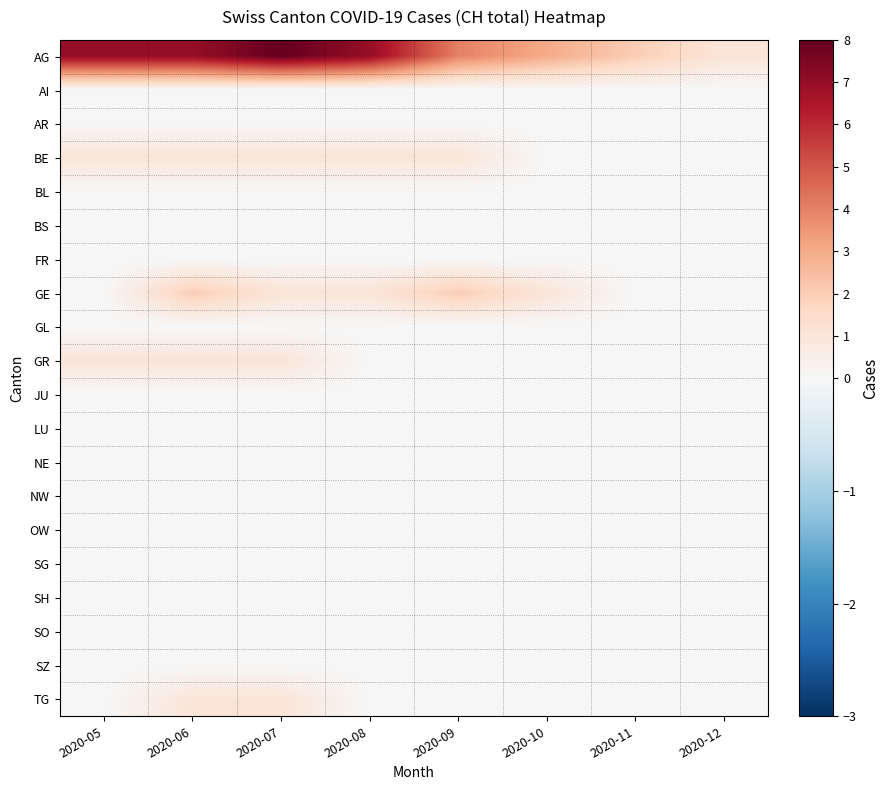

Reading left to right, list all the values displayed in this chart.

AG: 2020-05=7	2020-06=7	2020-07=8	2020-08=7	2020-09=4	2020-10=3	2020-11=2	2020-12=1
AI: 2020-05=0	2020-06=0	2020-07=0	2020-08=0	2020-09=0	2020-10=0	2020-11=0	2020-12=0
AR: 2020-05=0	2020-06=0	2020-07=0	2020-08=0	2020-09=0	2020-10=0	2020-11=0	2020-12=0
BE: 2020-05=1	2020-06=1	2020-07=1	2020-08=1	2020-09=1	2020-10=0	2020-11=0	2020-12=0
BL: 2020-05=0	2020-06=0	2020-07=0	2020-08=0	2020-09=0	2020-10=0	2020-11=0	2020-12=0
BS: 2020-05=0	2020-06=0	2020-07=0	2020-08=0	2020-09=0	2020-10=0	2020-11=0	2020-12=0
FR: 2020-05=0	2020-06=0	2020-07=0	2020-08=0	2020-09=0	2020-10=0	2020-11=0	2020-12=0
GE: 2020-05=0	2020-06=2	2020-07=1	2020-08=1	2020-09=2	2020-10=1	2020-11=0	2020-12=0
GL: 2020-05=0	2020-06=0	2020-07=0	2020-08=0	2020-09=0	2020-10=0	2020-11=0	2020-12=0
GR: 2020-05=1	2020-06=1	2020-07=1	2020-08=0	2020-09=0	2020-10=0	2020-11=0	2020-12=0
JU: 2020-05=0	2020-06=0	2020-07=0	2020-08=0	2020-09=0	2020-10=0	2020-11=0	2020-12=0
LU: 2020-05=0	2020-06=0	2020-07=0	2020-08=0	2020-09=0	2020-10=0	2020-11=0	2020-12=0
NE: 2020-05=0	2020-06=0	2020-07=0	2020-08=0	2020-09=0	2020-10=0	2020-11=0	2020-12=0
NW: 2020-05=0	2020-06=0	2020-07=0	2020-08=0	2020-09=0	2020-10=0	2020-11=0	2020-12=0
OW: 2020-05=0	2020-06=0	2020-07=0	2020-08=0	2020-09=0	2020-10=0	2020-11=0	2020-12=0
SG: 2020-05=0	2020-06=0	2020-07=0	2020-08=0	2020-09=0	2020-10=0	2020-11=0	2020-12=0
SH: 2020-05=0	2020-06=0	2020-07=0	2020-08=0	2020-09=0	2020-10=0	2020-11=0	2020-12=0
SO: 2020-05=0	2020-06=0	2020-07=0	2020-08=0	2020-09=0	2020-10=0	2020-11=0	2020-12=0
SZ: 2020-05=0	2020-06=0	2020-07=0	2020-08=0	2020-09=0	2020-10=0	2020-11=0	2020-12=0
TG: 2020-05=0	2020-06=1	2020-07=1	2020-08=0	2020-09=0	2020-10=0	2020-11=0	2020-12=0